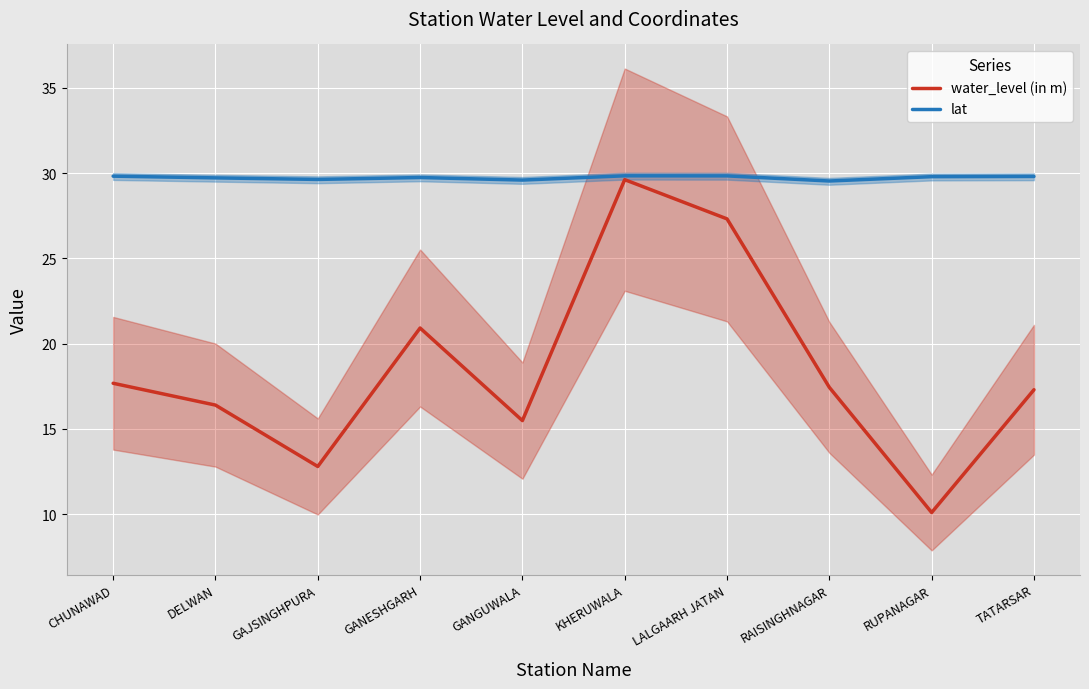

The lat series shows 20.4 at RUPANAGAR. True or false?

False